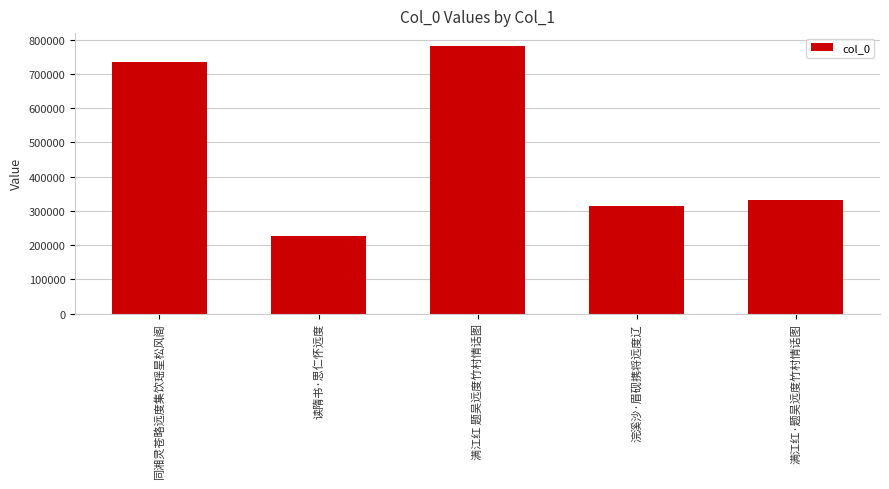

What is the value of the 3rd bar from the left?

779970